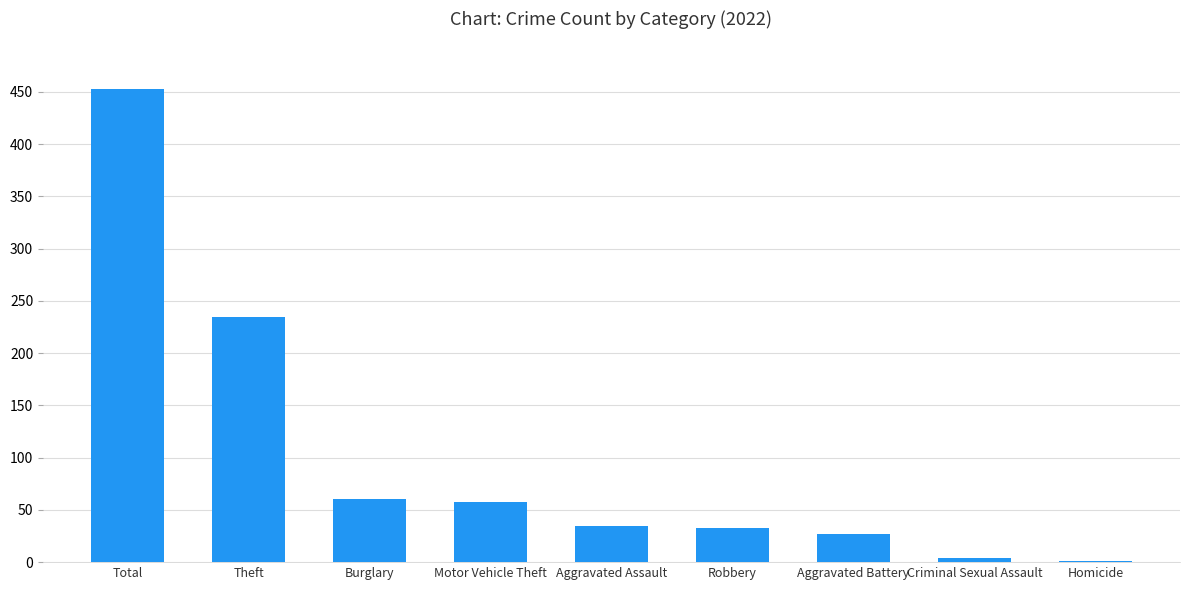

At which category does the chart reach its peak across all series?

Total